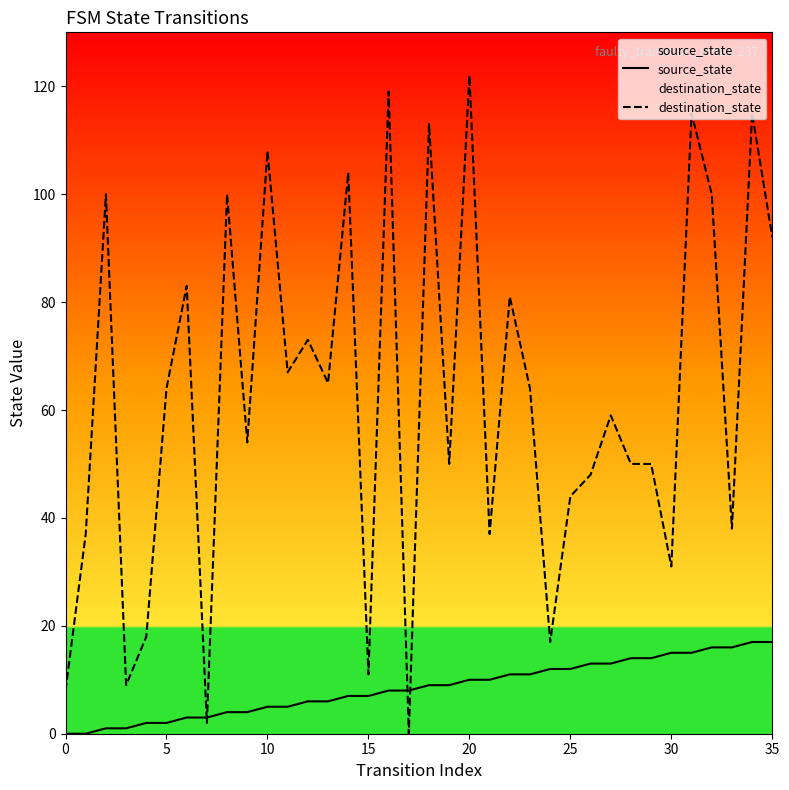

What is the highest value of the source_state series?

17